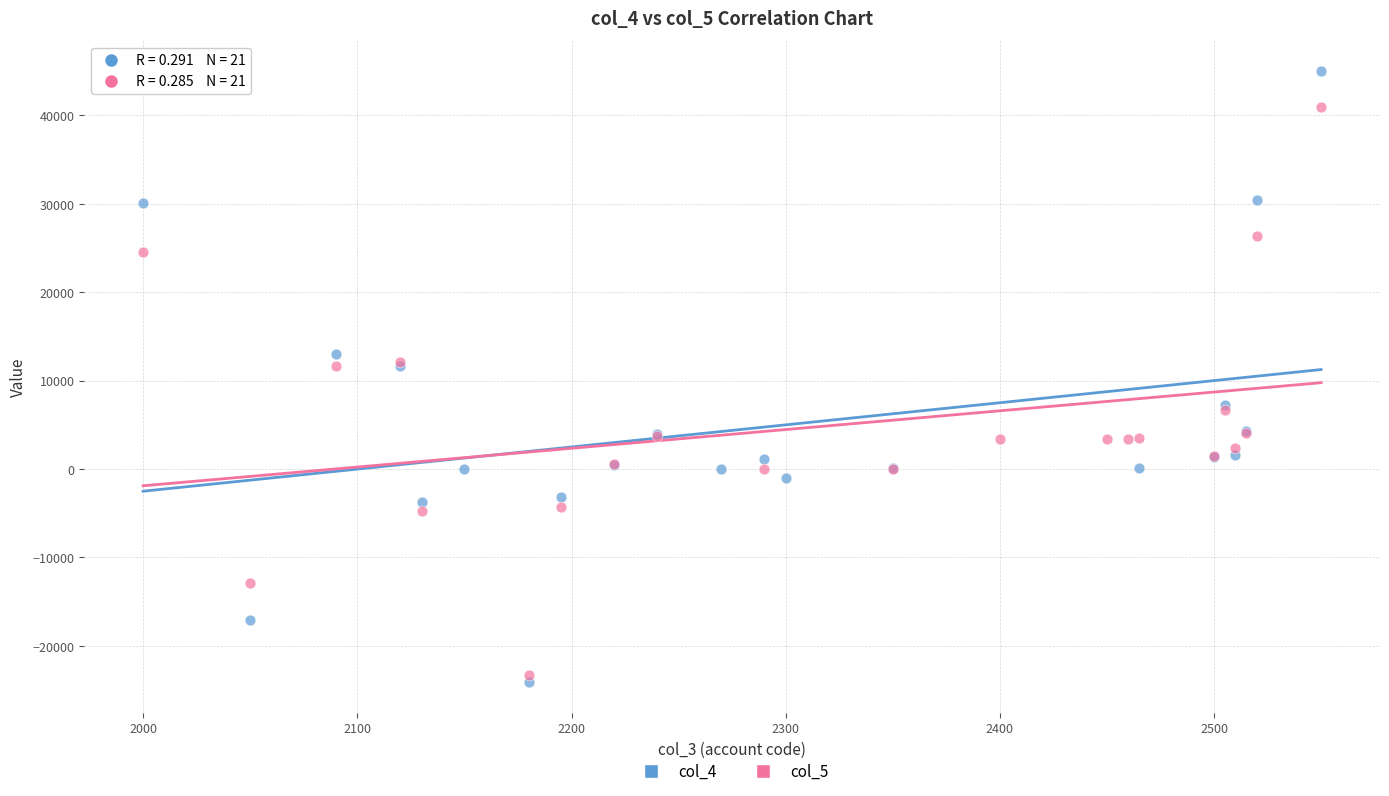

Which series reaches the maximum Y coordinate?

col_4